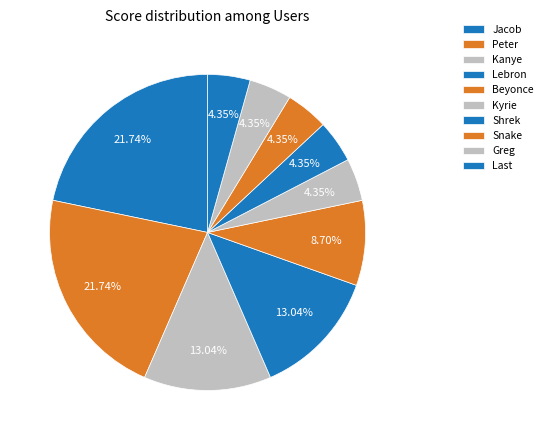

What is the smallest slice in the pie chart?

Kyrie